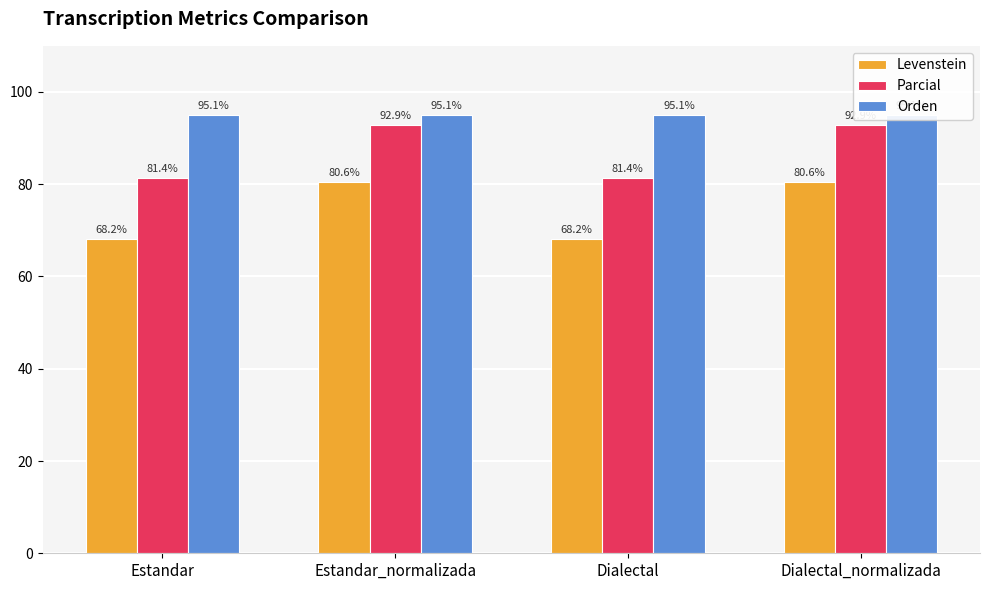

Which series has the largest total across all categories?

Orden